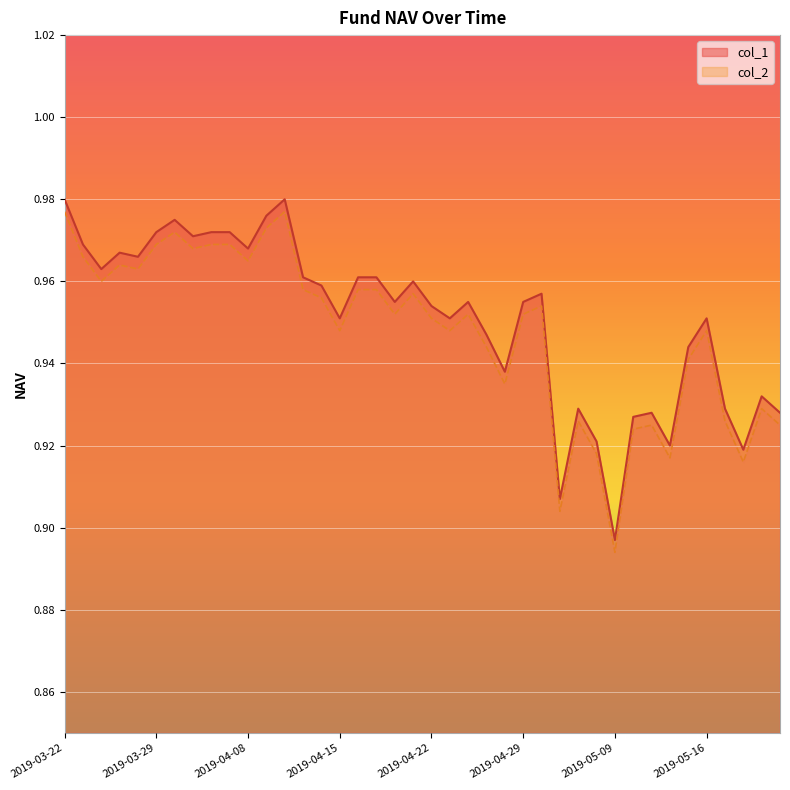

Which has a higher value, 2019-05-08 or 2019-03-22?

2019-03-22